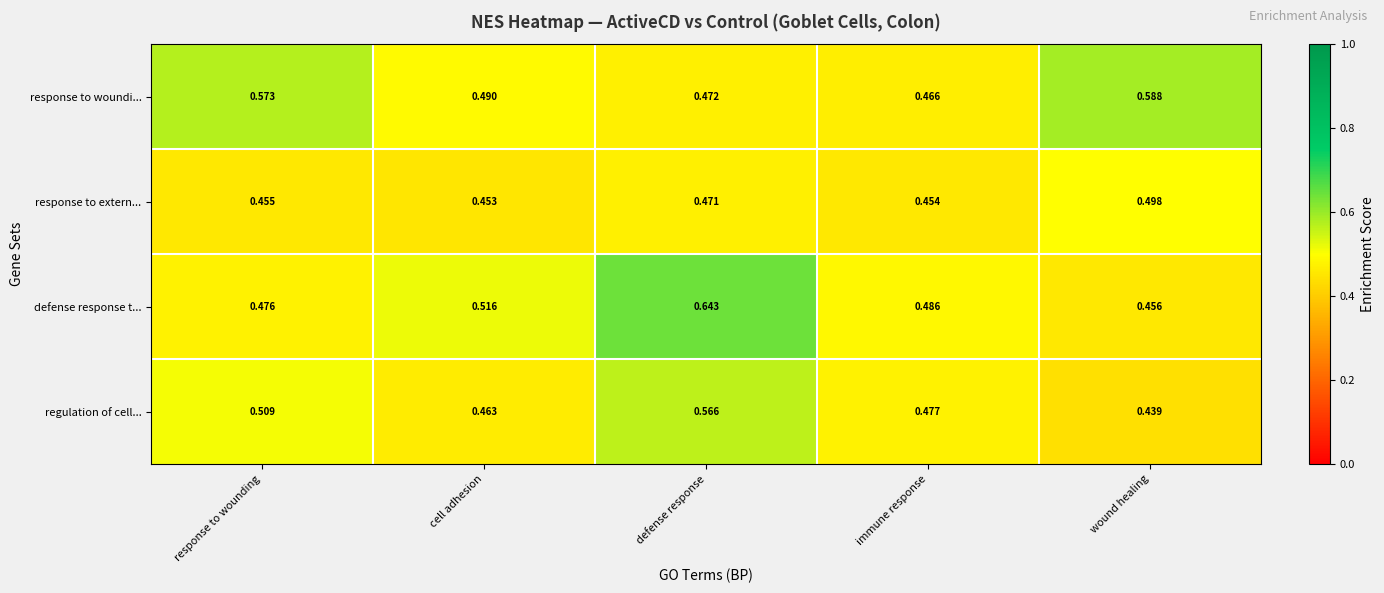

Where is response to woundi... nearest to the value 0?

immune response